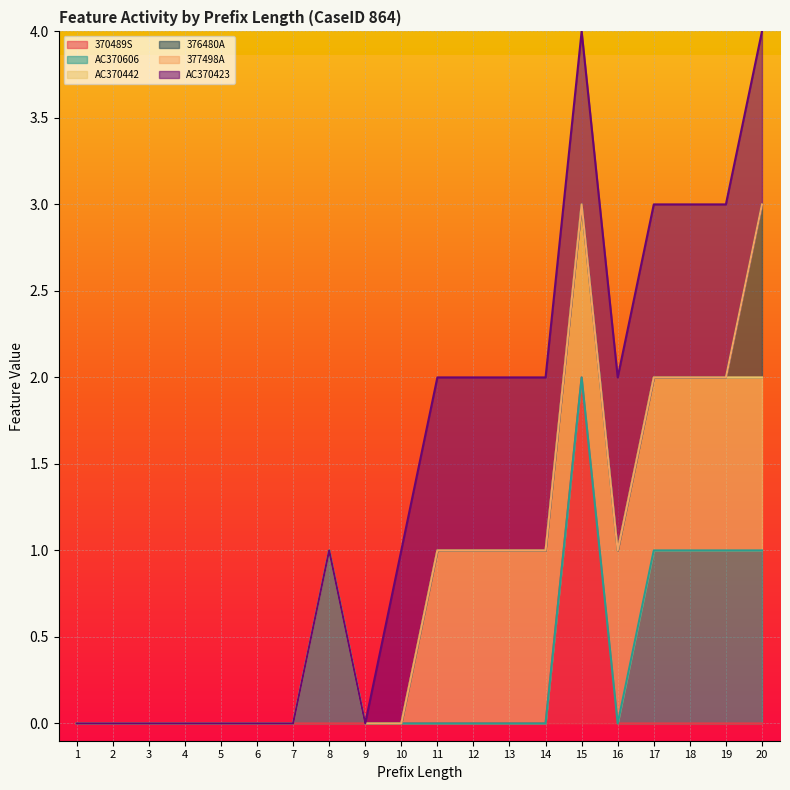

True or false: AC370442 and 376480A cross at least once.

False